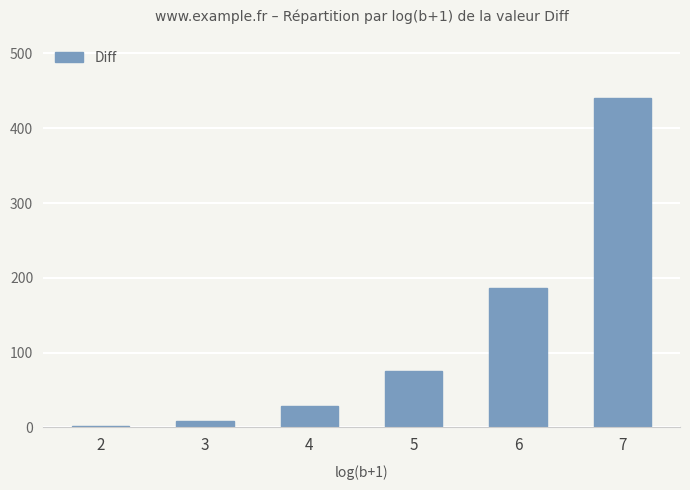

What is the sum of all values?

741